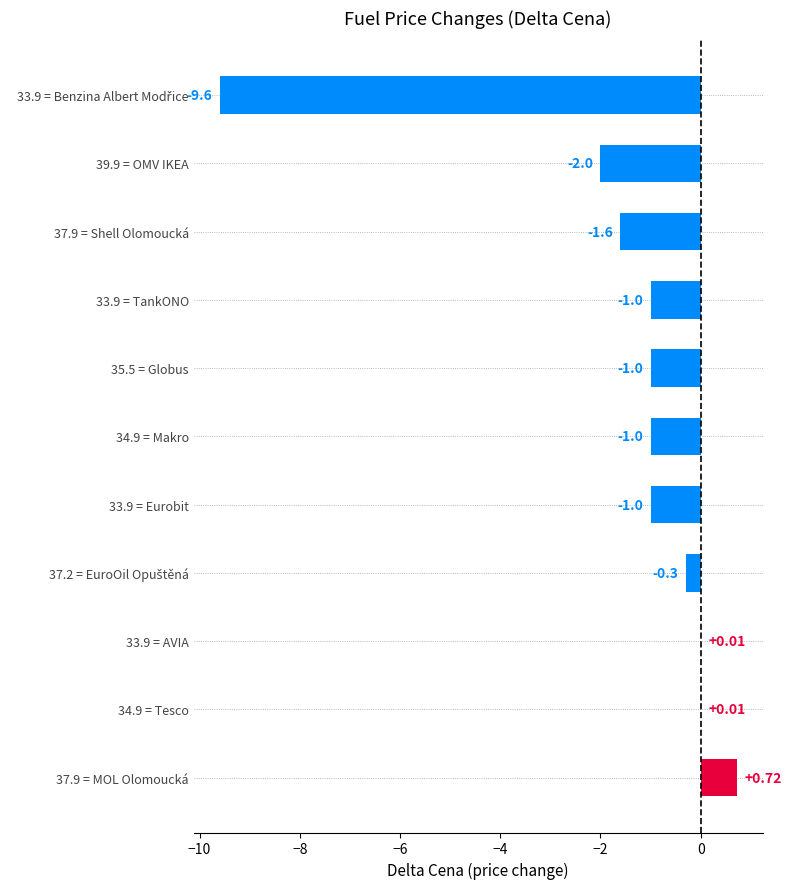

What is the sum of all values?

-16.8